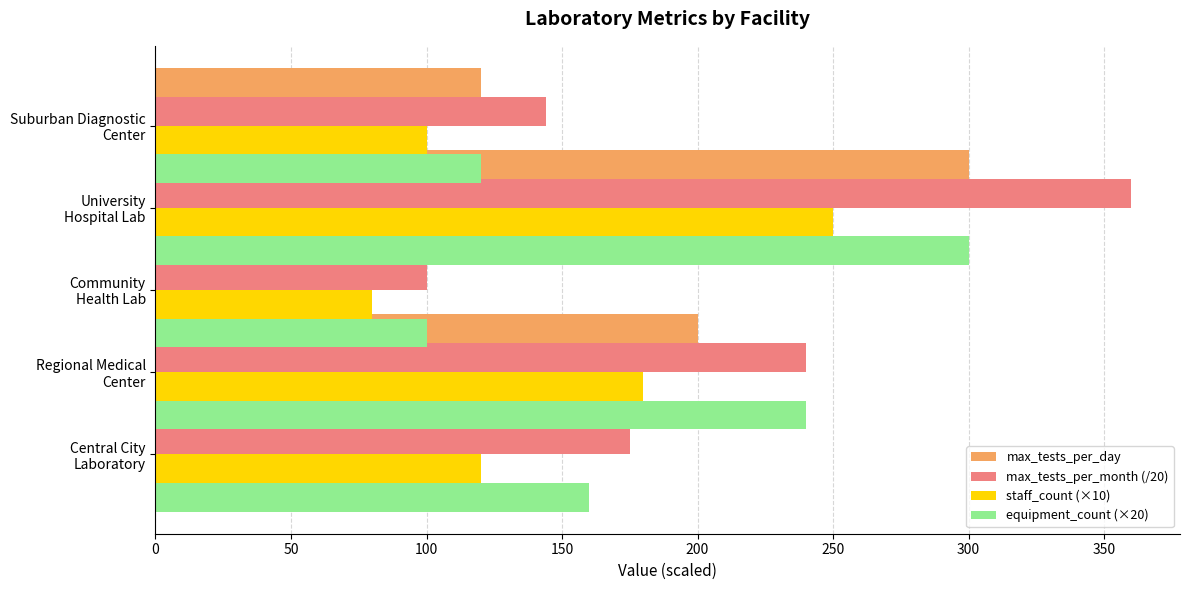

What is the greatest value displayed?

360